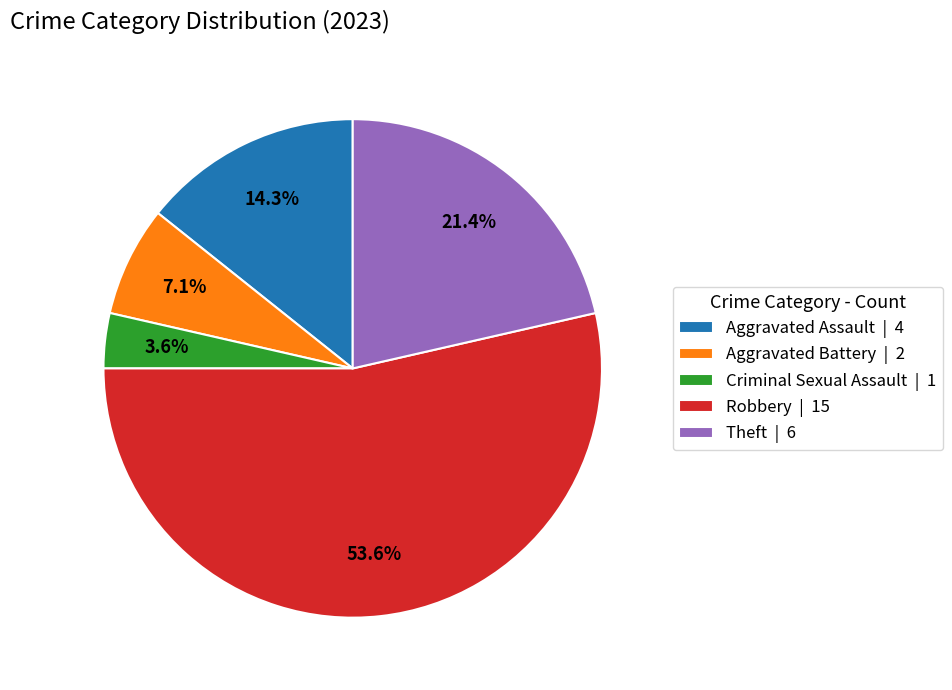

Which slice is the largest?

Robbery